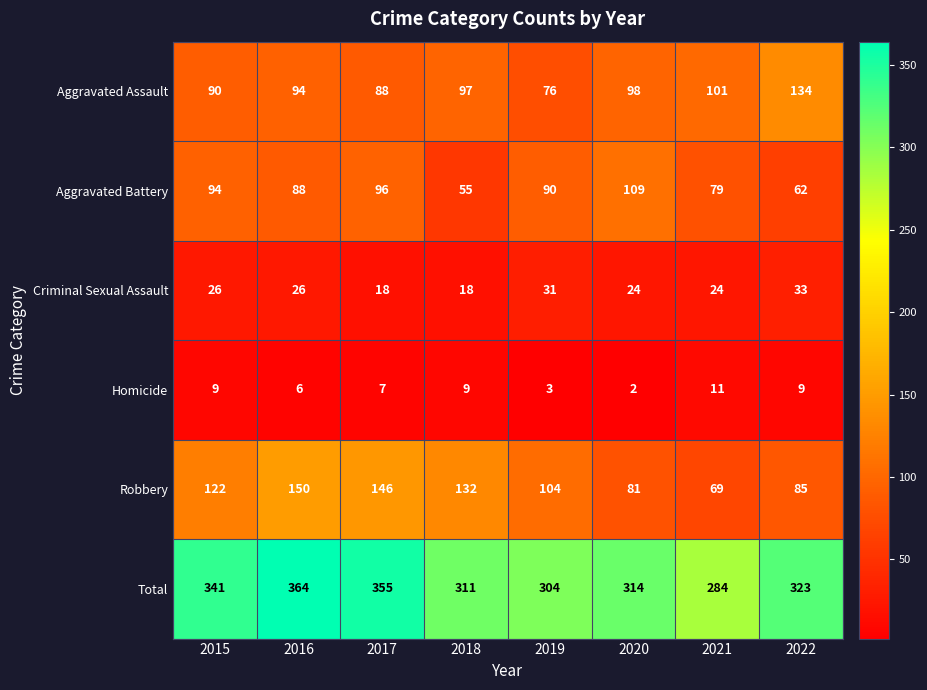

At how many categories does at least one series exceed 93?

8